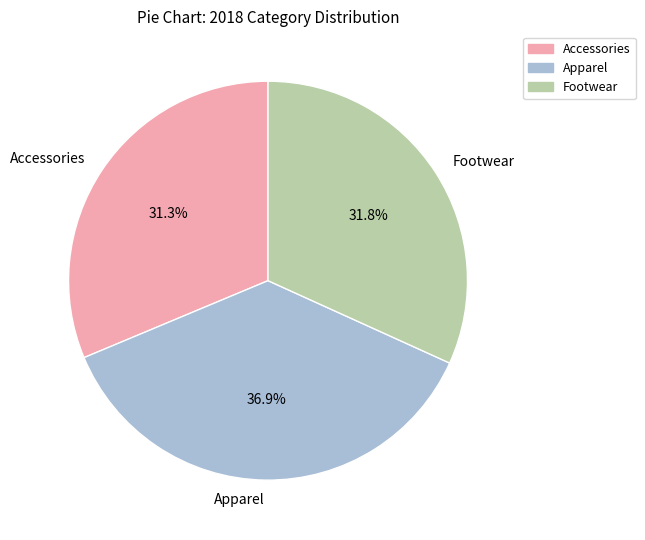

The Footwear slice represents 46% of the pie. True or false?

False